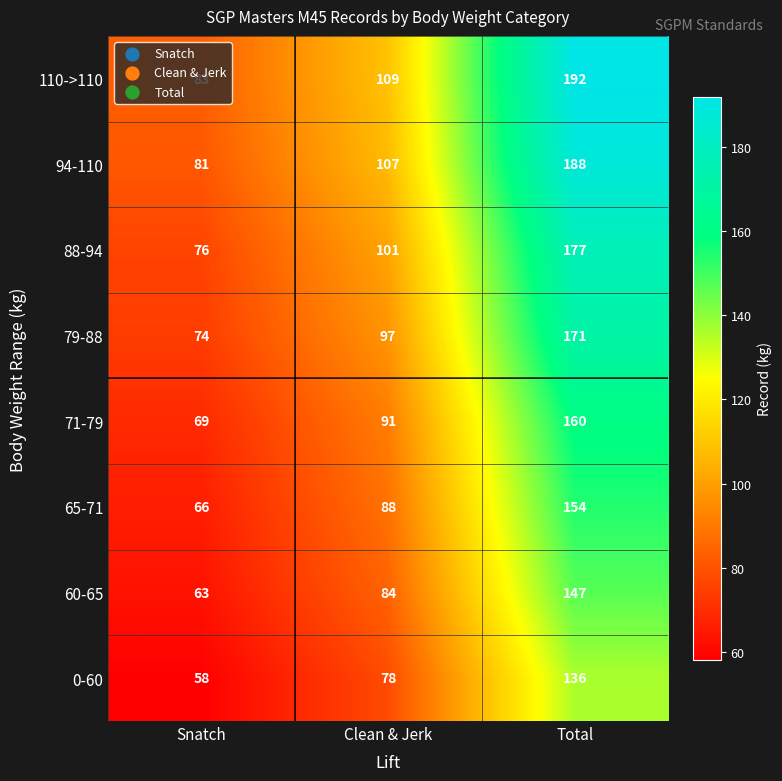

What is the total value across all series at Clean & Jerk?

755